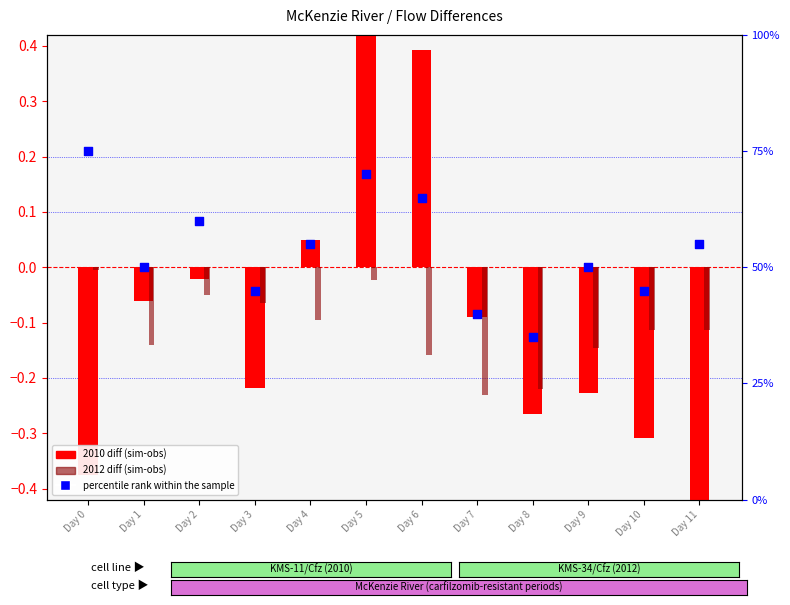

Is the value of 2010 diff (sim-obs) at Day 10 greater than the value of percentile rank within the sample at Day 6?

No